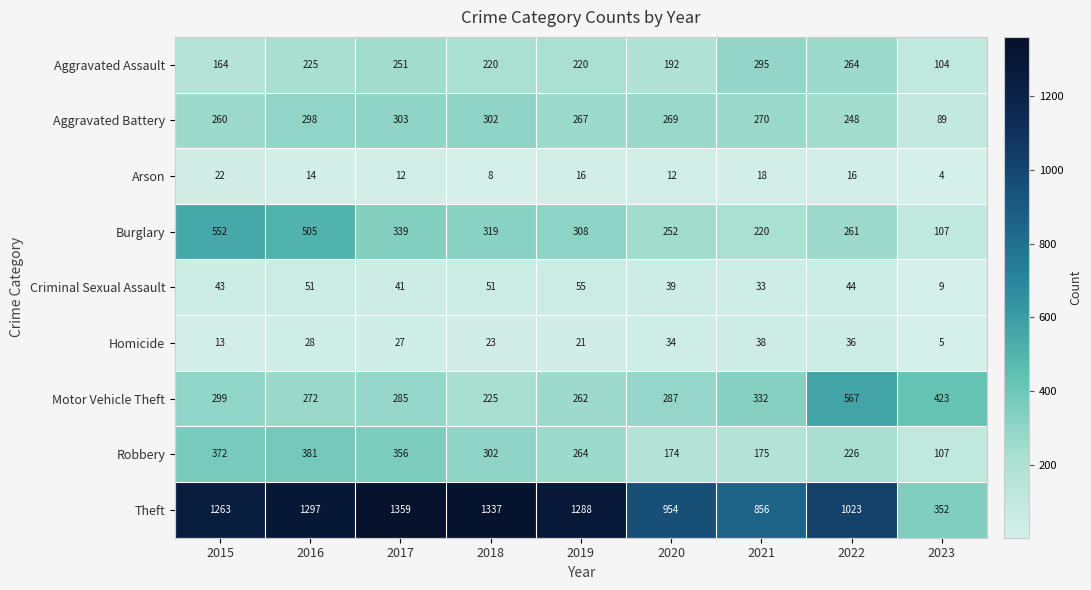

How many data points in Robbery are less than 264?

4